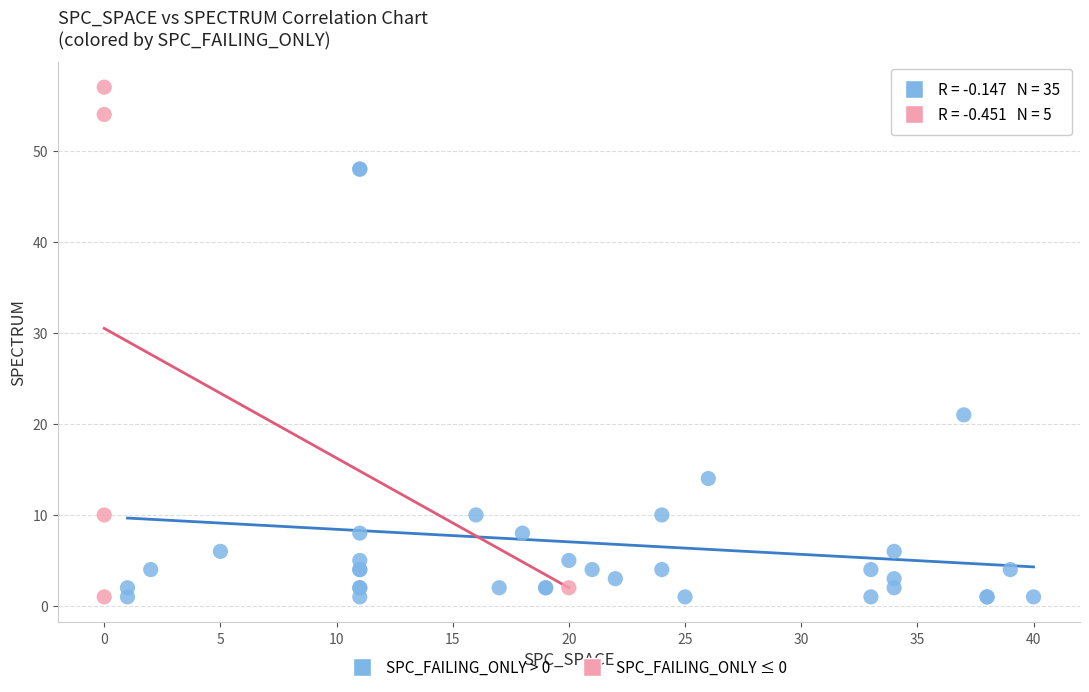

Which series contains the highest Y value?

SPC_FAILING_ONLY ≤ 0